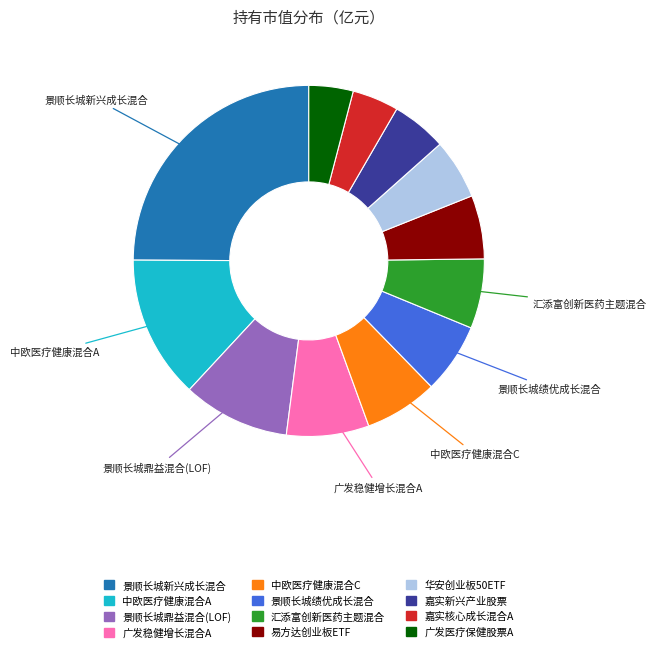

Which has a higher value, 广发医疗保健股票A or 景顺长城新兴成长混合?

景顺长城新兴成长混合